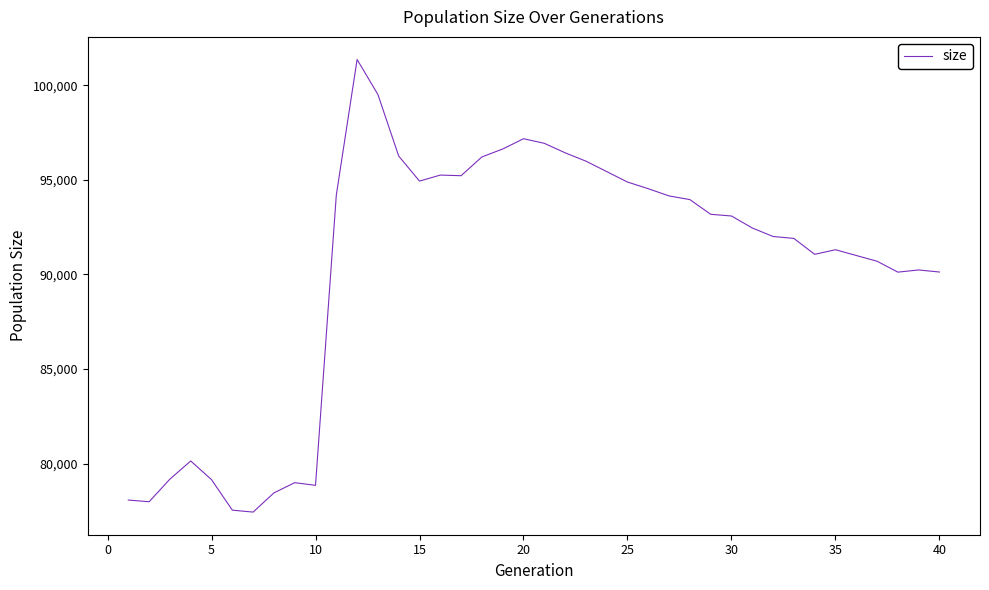

What is the difference between the maximum and minimum values?

23919